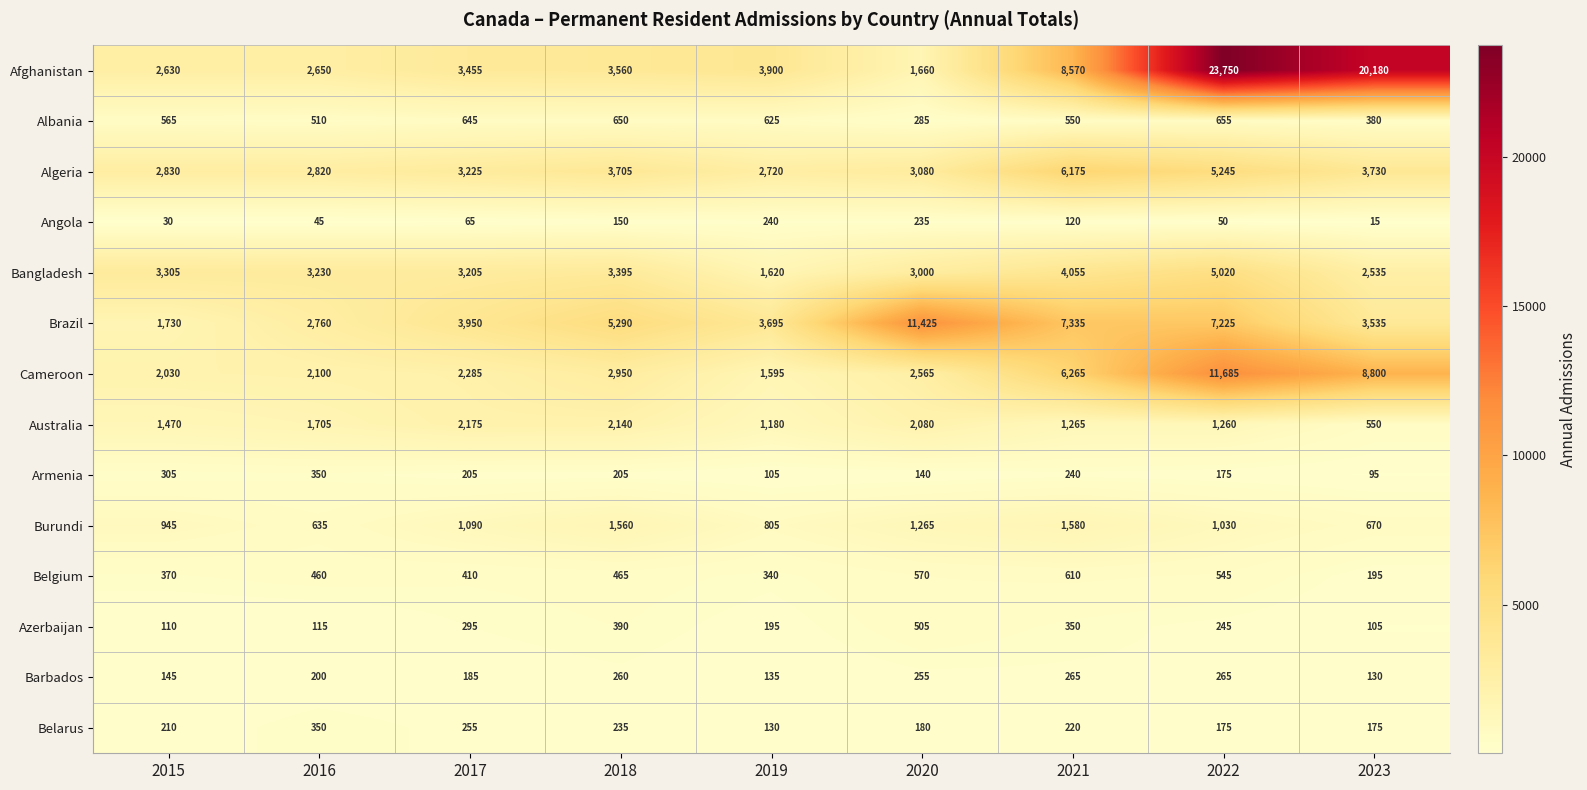

At which category does the chart reach its minimum across all series?

2023